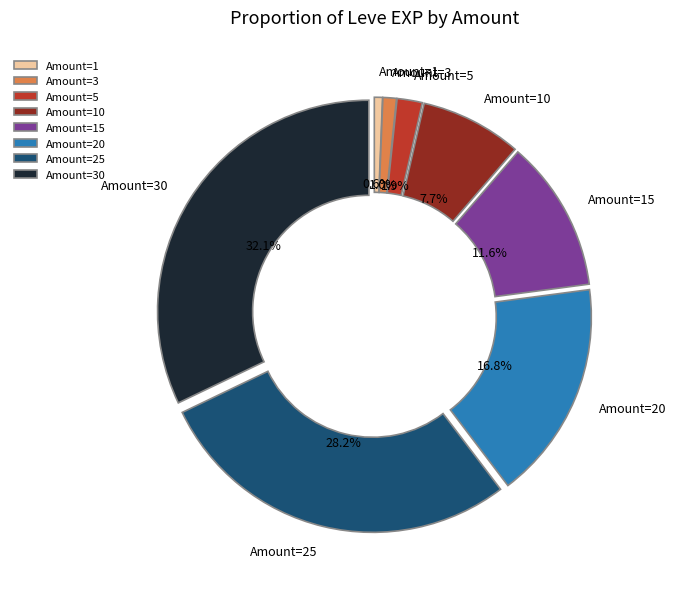

Is there any slice that represents more than half of the pie?

No